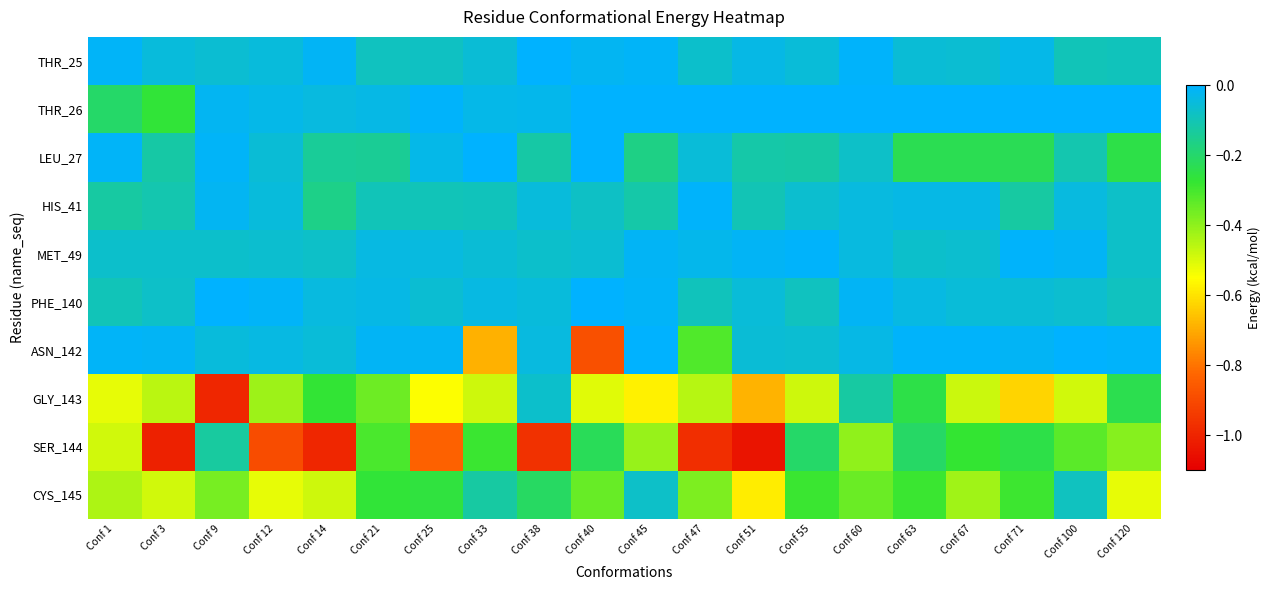

What is the minimum value shown in the chart?

-1.0